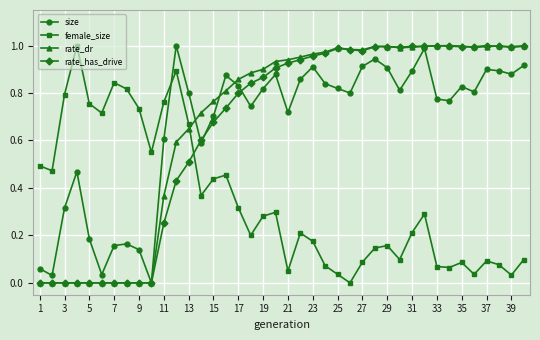

After their last crossing, which series has the higher values: rate_dr or female_size?

rate_dr